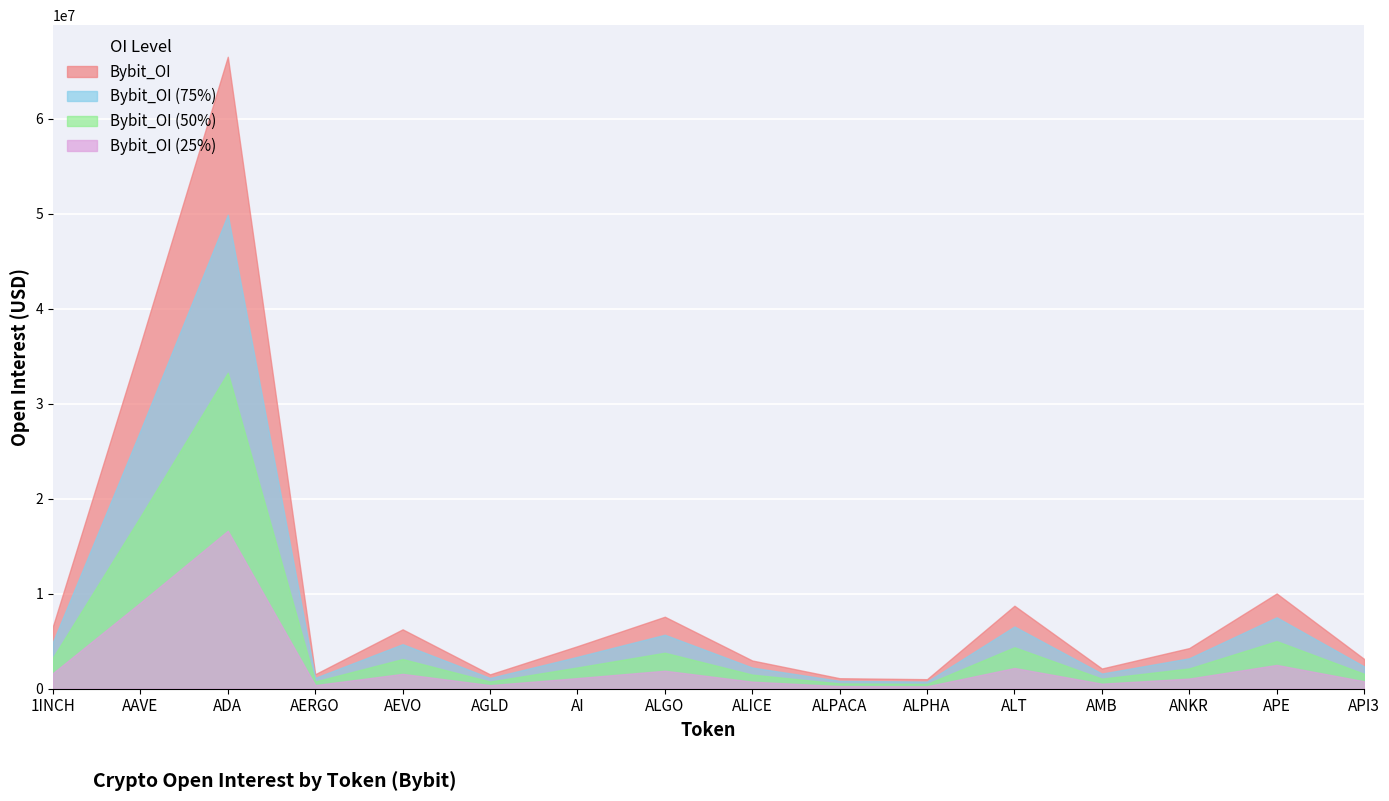

Which has a higher value, AAVE or 1INCH?

AAVE